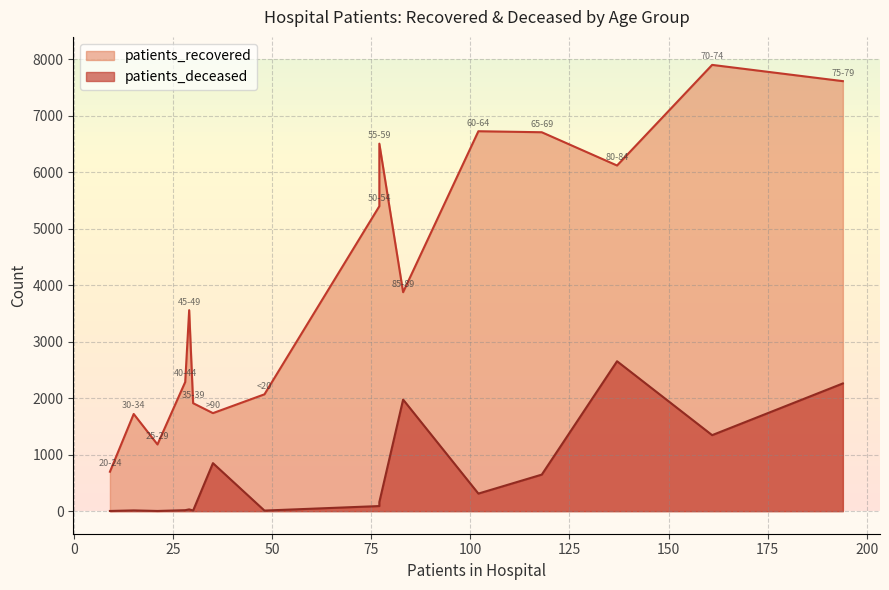

The patients_deceased series shows 2655 at 80-84. True or false?

True